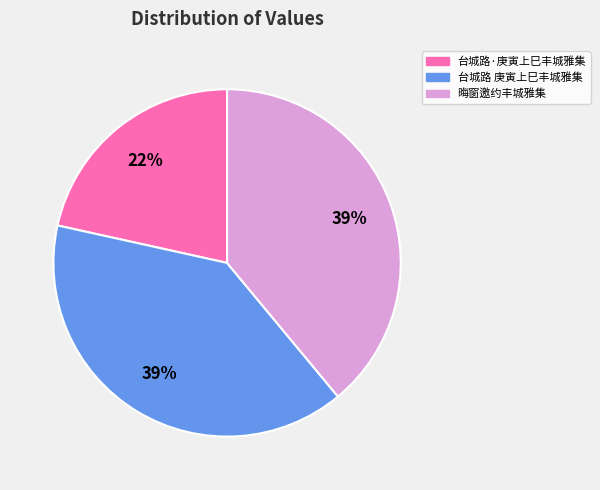

Is it true that 晦窗邀约丰城雅集 is 51% of the pie?

False